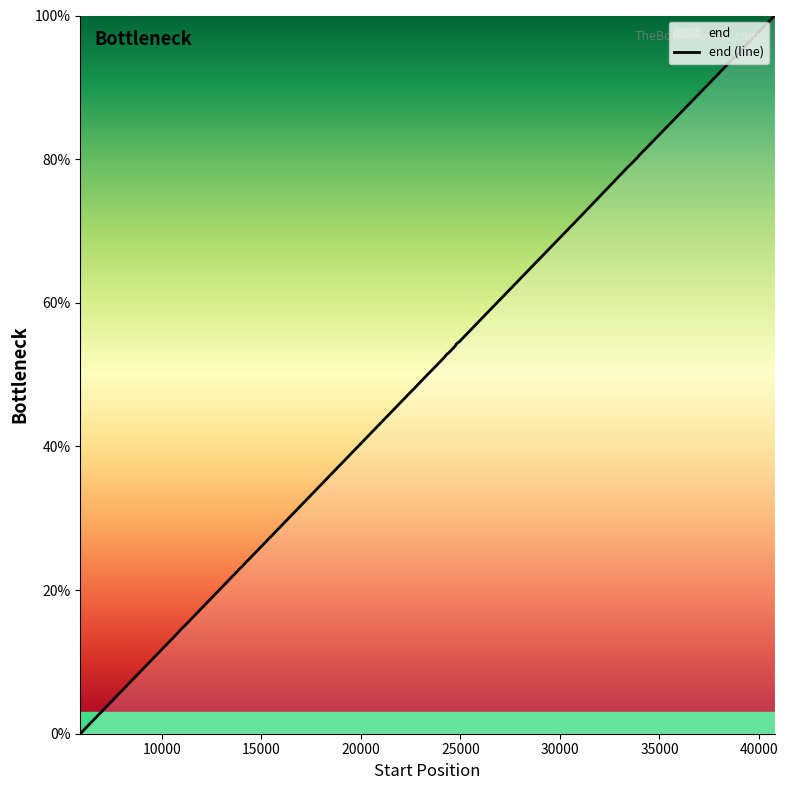

What is the greatest value displayed?

100.0